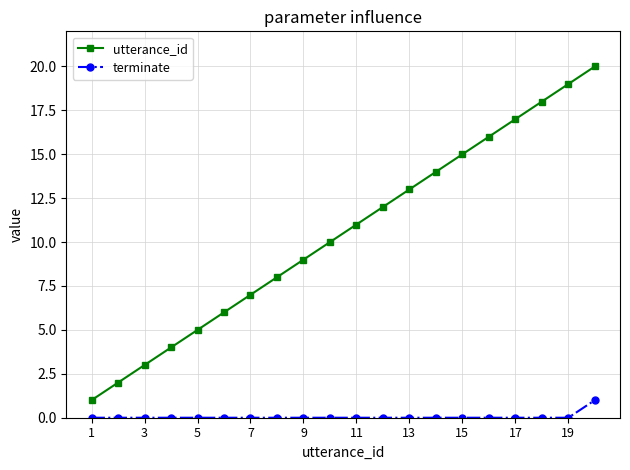

Count the number of categories in the chart.

20